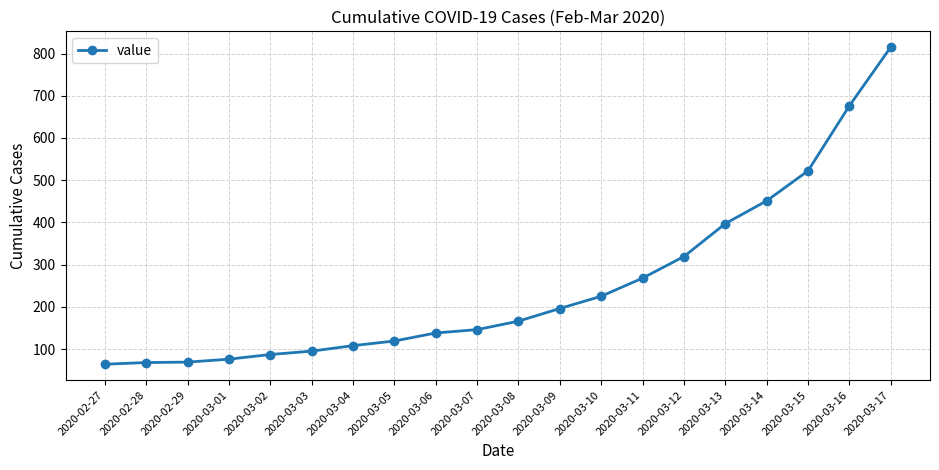

At which category does the chart reach its peak across all series?

2020-03-17